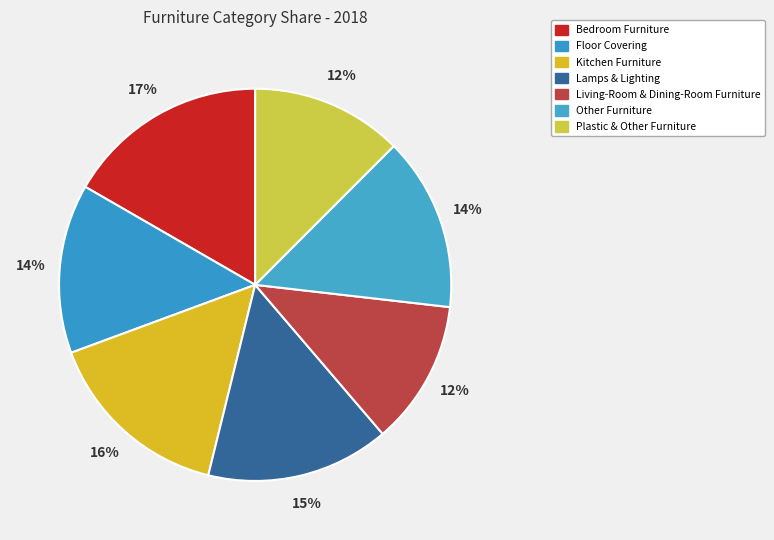

Rank the categories by value from lowest to highest.

Living-Room & Dining-Room Furniture, Plastic & Other Furniture, Floor Covering, Other Furniture, Lamps & Lighting, Kitchen Furniture, Bedroom Furniture